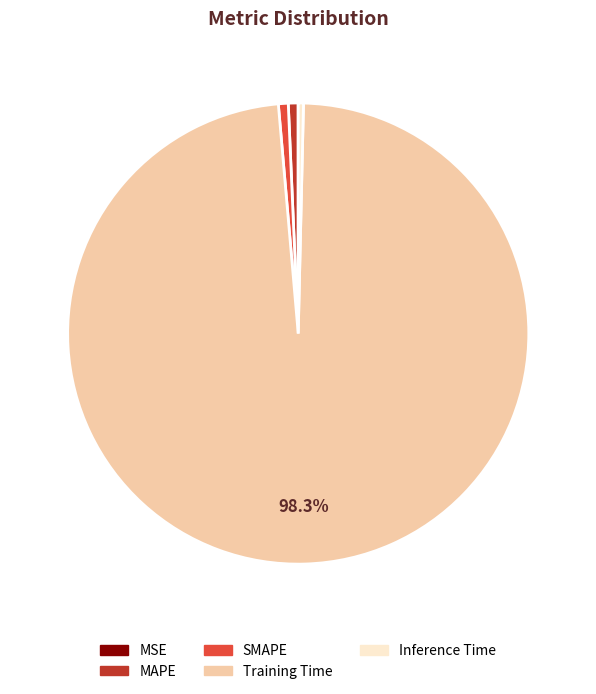

Do SMAPE and Inference Time together represent more than half of the pie?

No